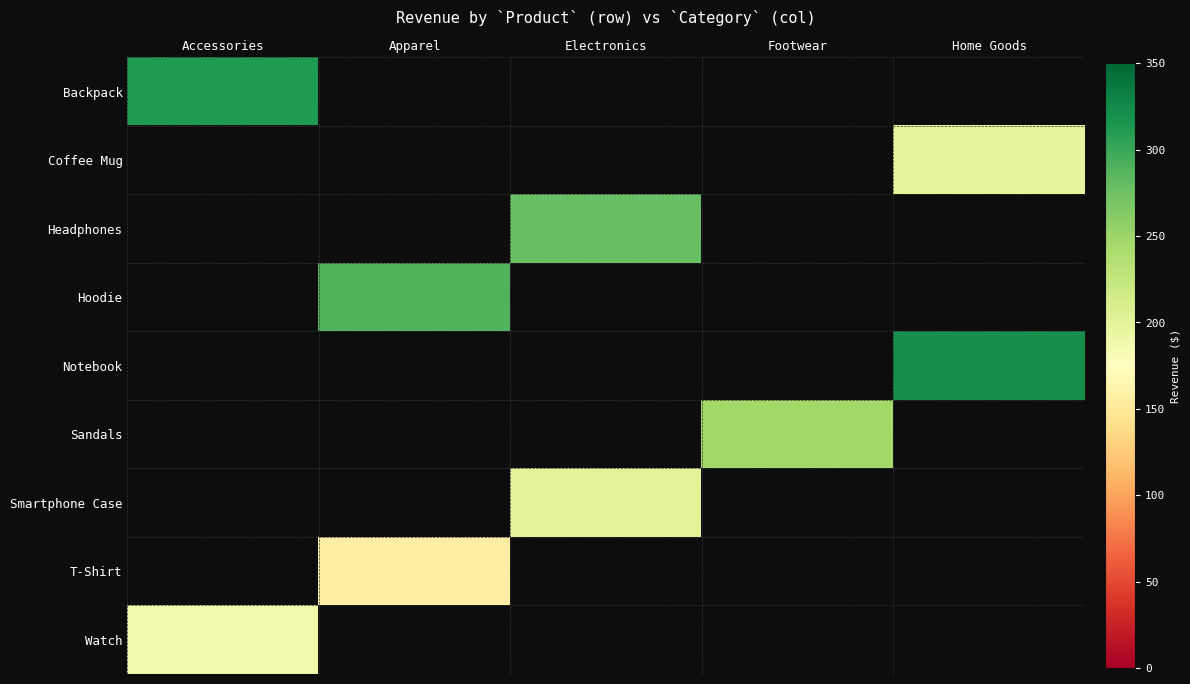

What is the minimum value shown in the chart?

156.0